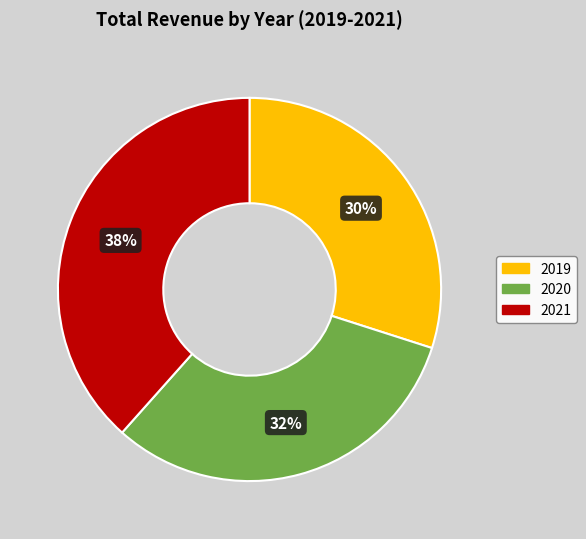

What percentage is the 2020 slice, to the nearest percent?

32%